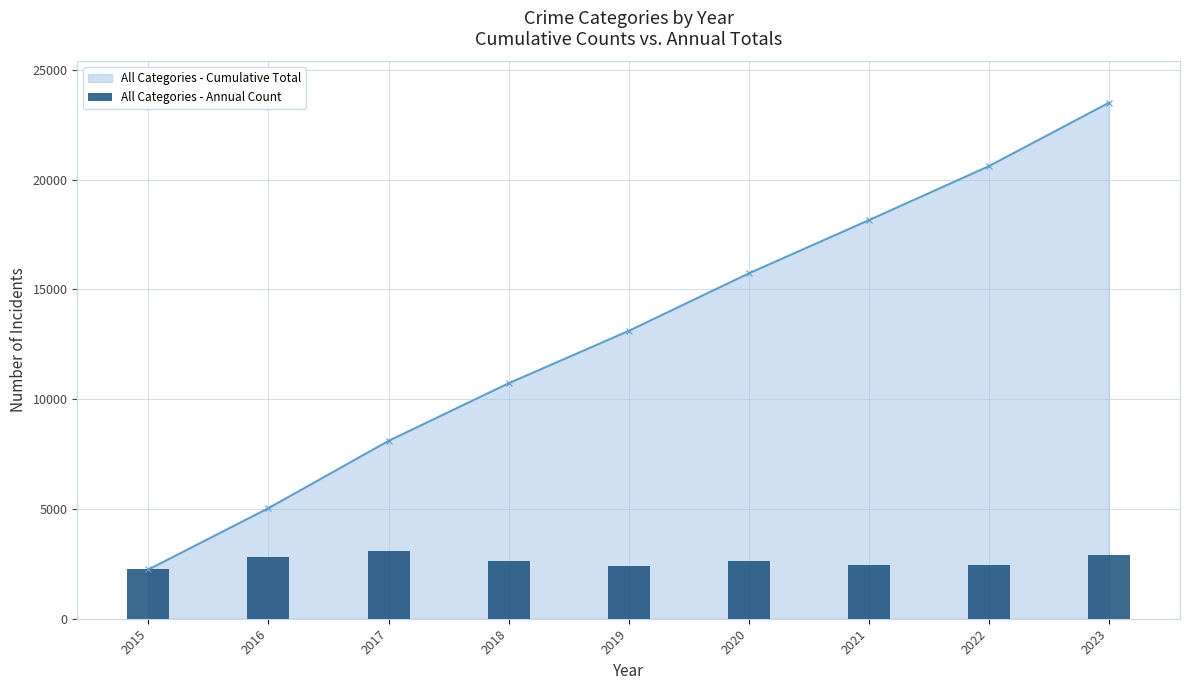

What is the highest value of the All Categories - Cumulative Total series?

23508